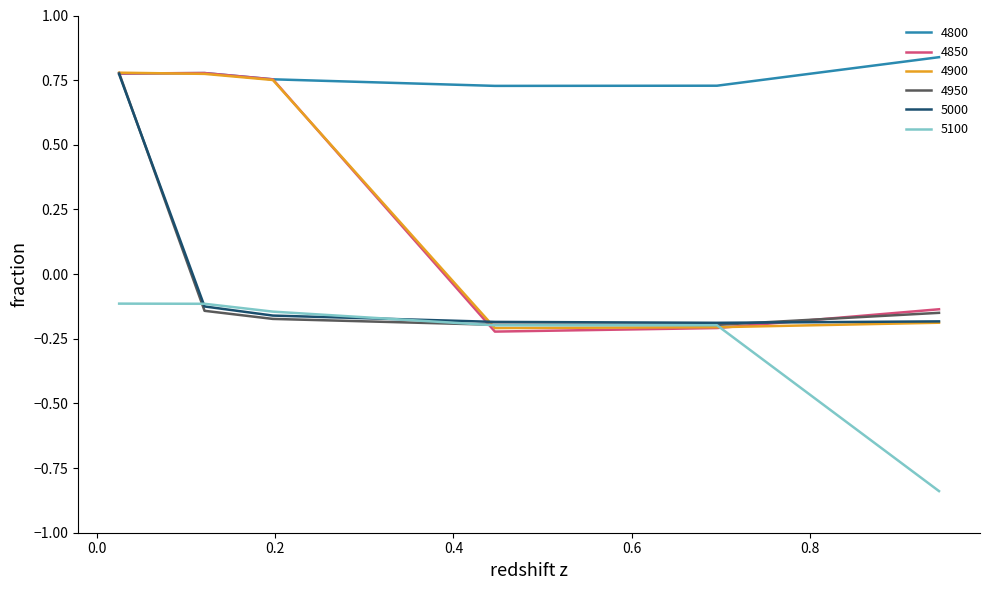

Which series has the largest total across all categories?

4800